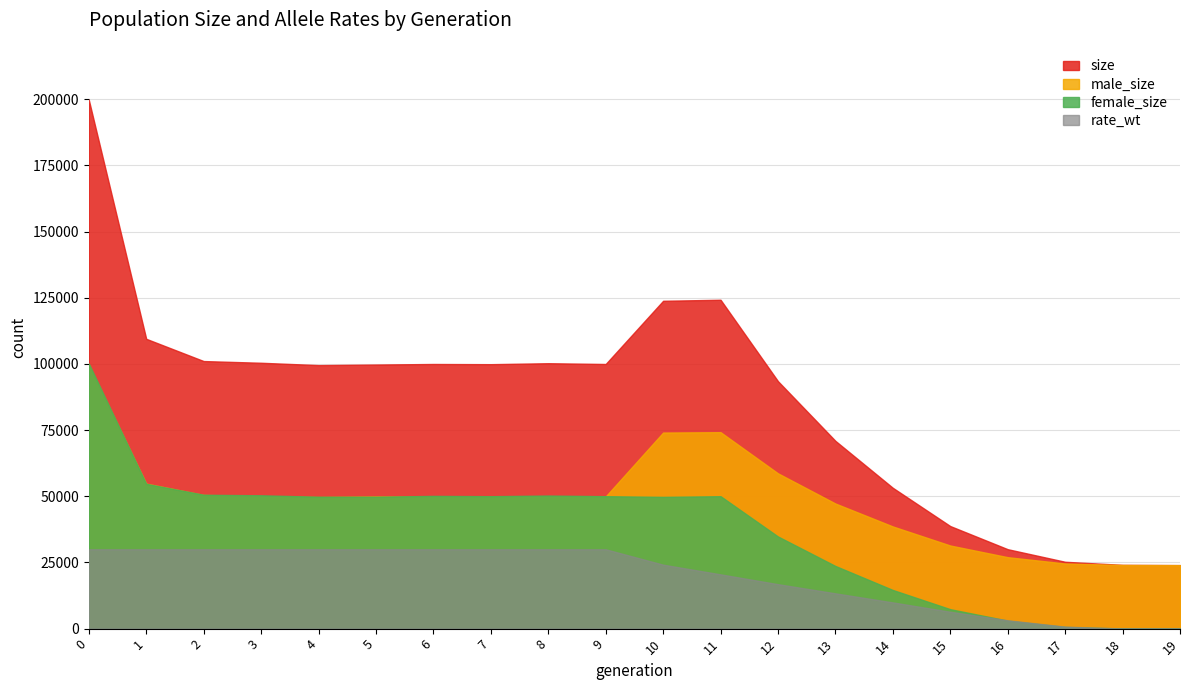

The value of rate_wt at 2 is 29976.6. True or false?

True